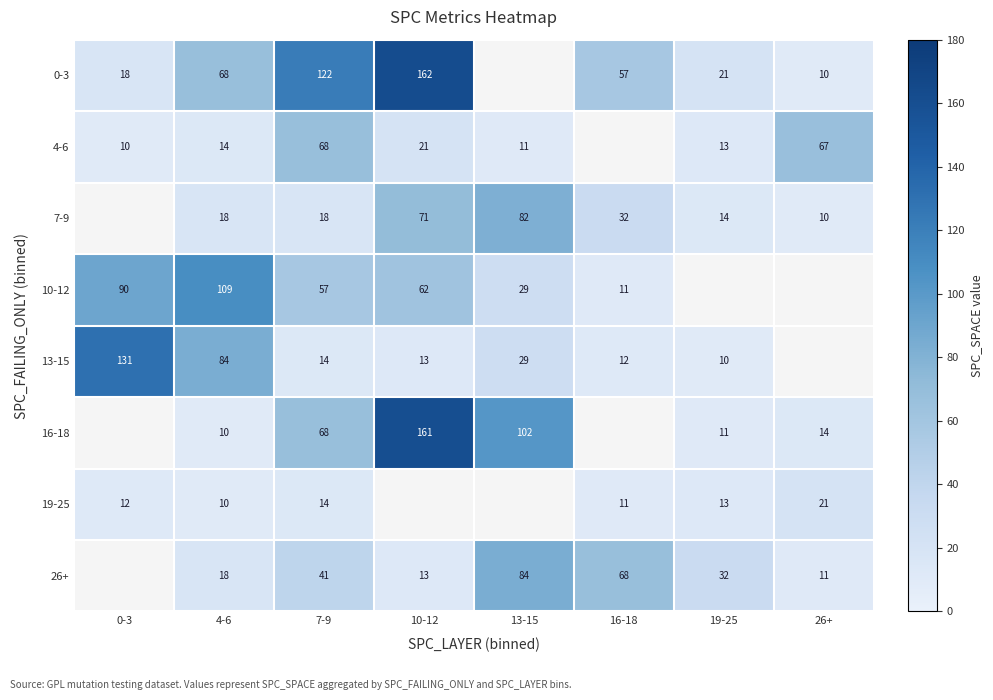

The 13-15 series shows 10 at 19-25. True or false?

True